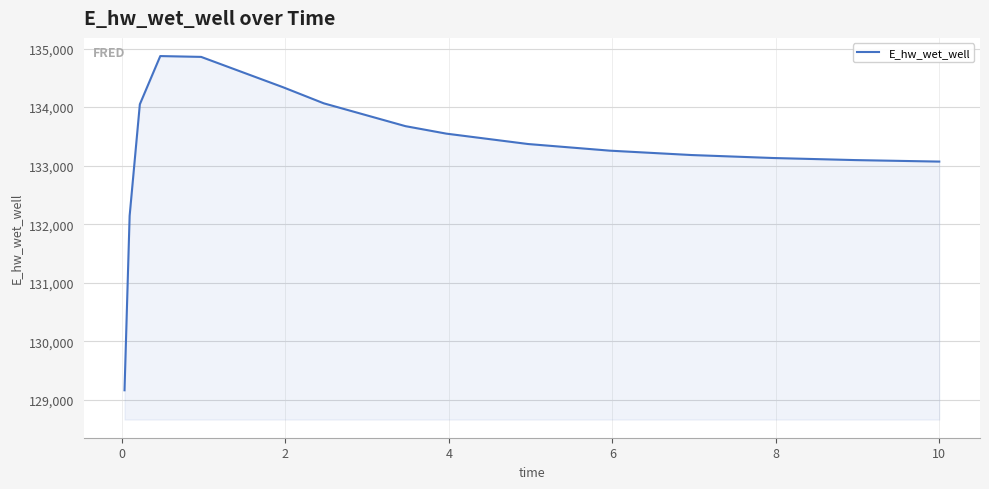

What is the smallest value displayed?

129161.3